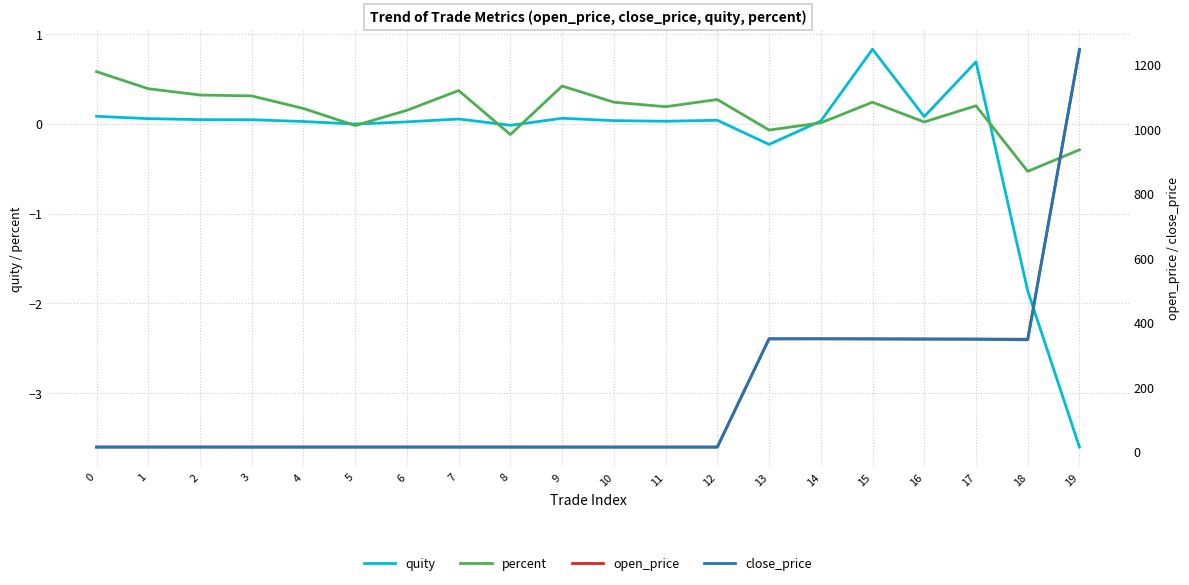

At which category does the chart reach its minimum across all series?

19